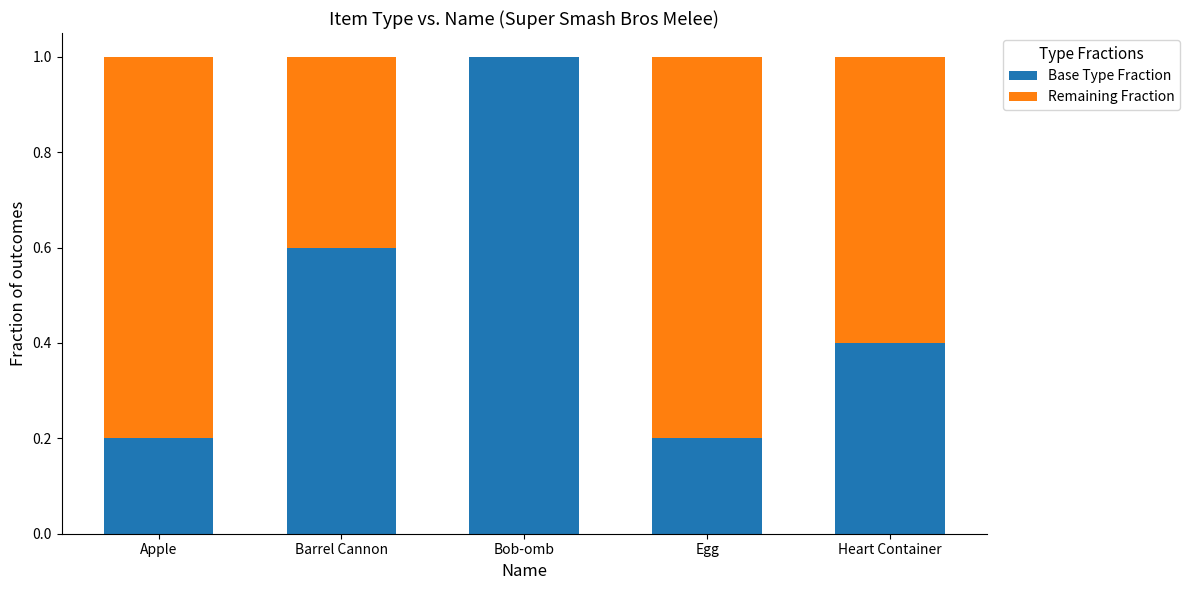

What is the approximate value of Base Type Fraction at Barrel Cannon?

0.6